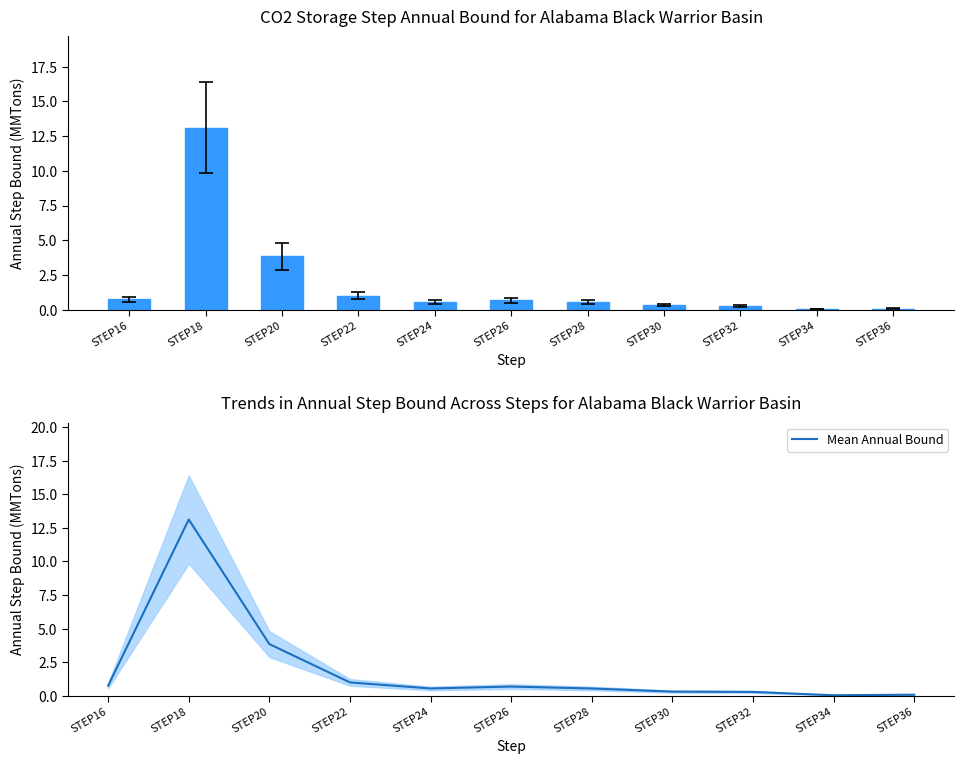

The Mean Annual Bound series shows 13.1 at STEP18. True or false?

True